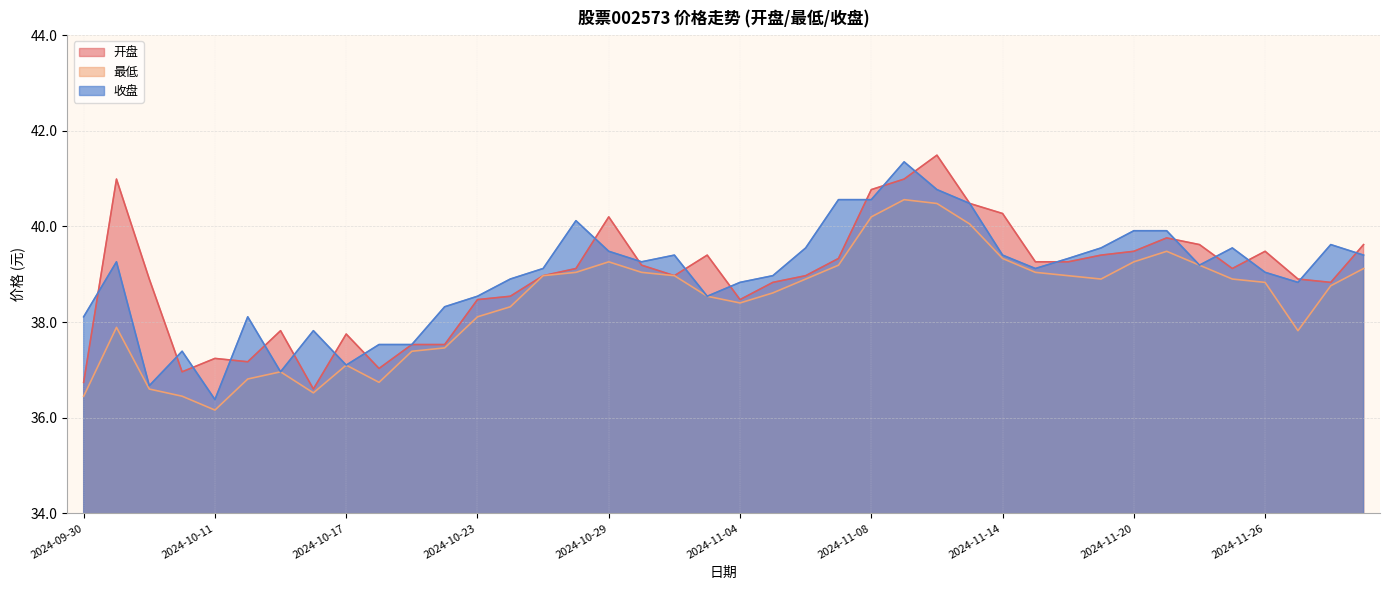

The value of 收盘 at 2024-11-04 is 38.8. True or false?

True